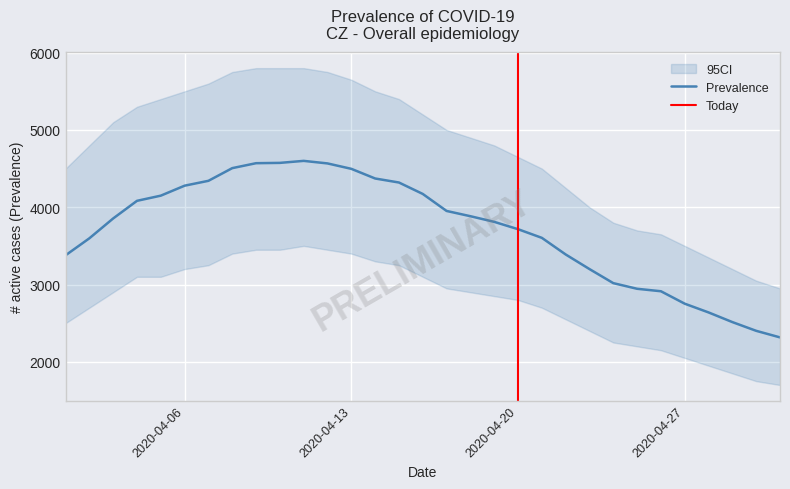

What is the maximum value for Prevalence?

4600